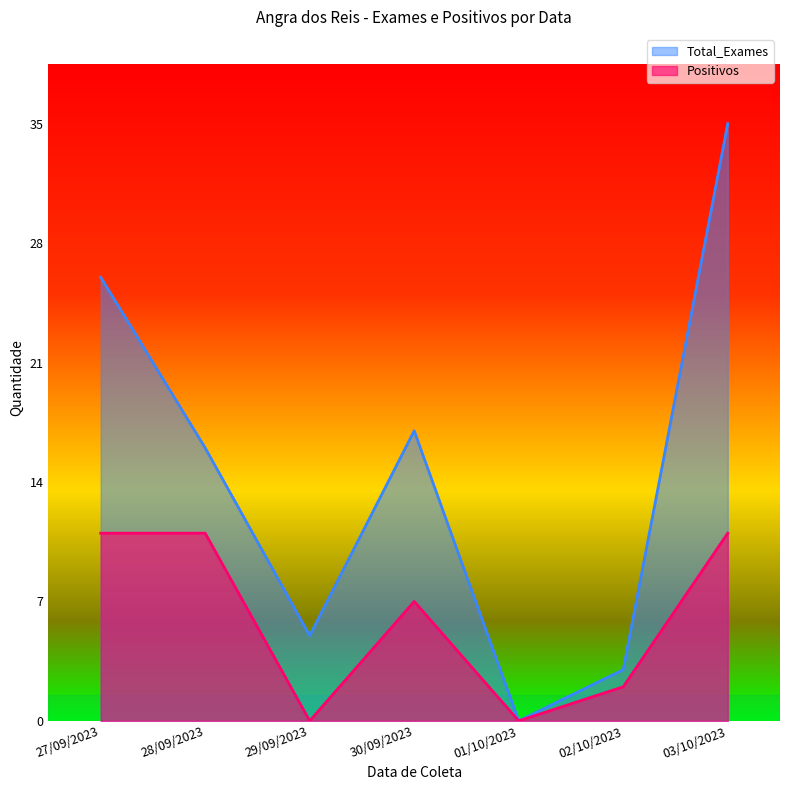

Does the chart have visible grid lines?

No